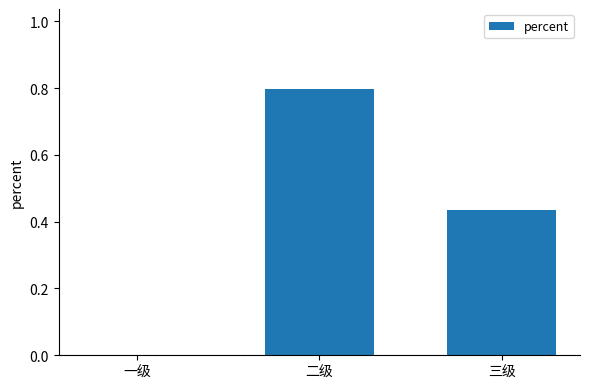

Between 二级 and 三级, which is larger?

二级